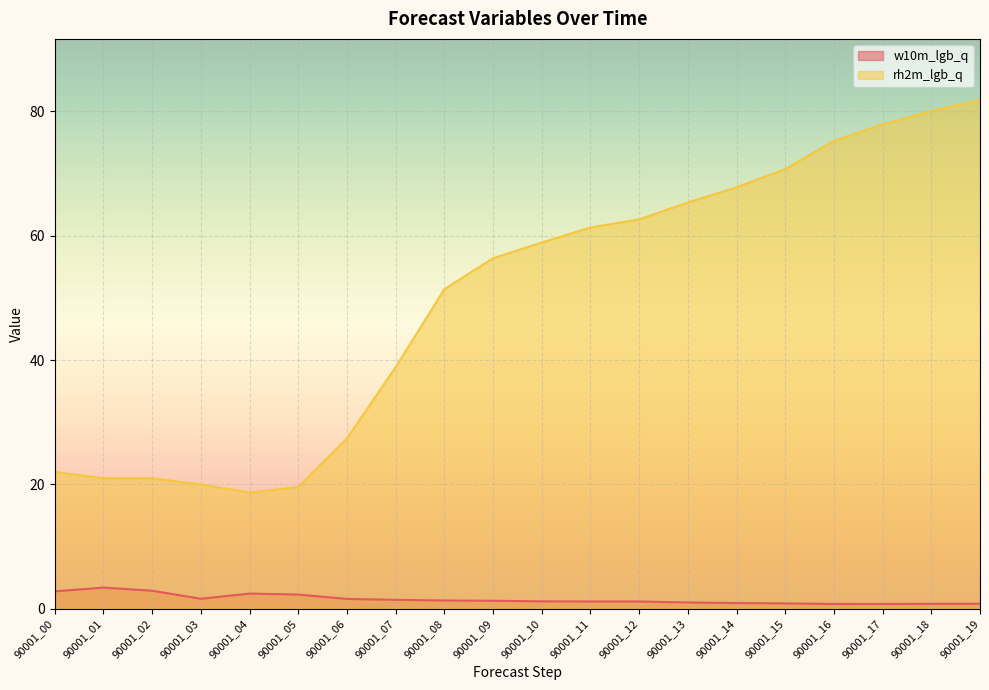

At which category is the sum across all series the highest?

90001_19